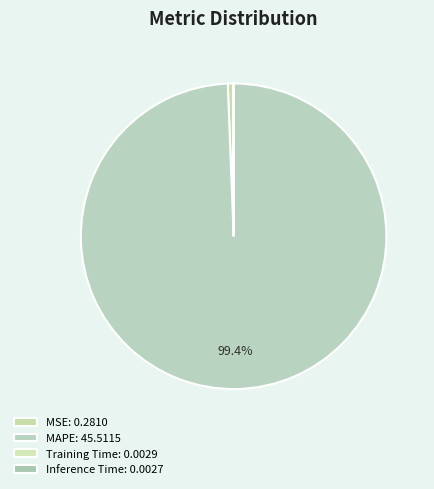

Count the number of slices in the pie.

4